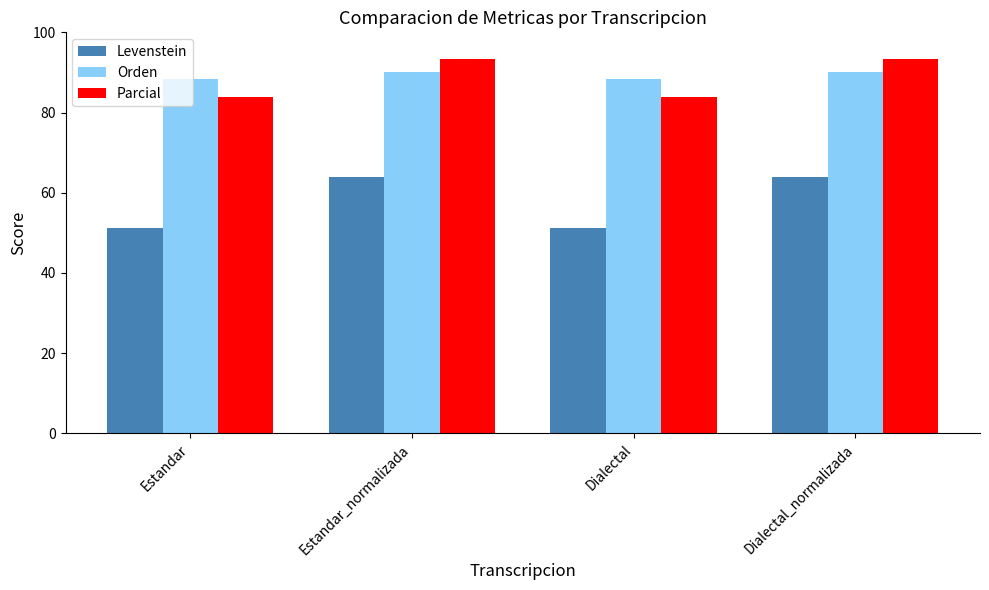

Reading left to right, transcribe all the data shown in this chart.

Levenstein: 51.1	63.9	51.1	63.9
Orden: 88.5	90.2	88.5	90.2
Parcial: 84.0	93.3	84.0	93.3